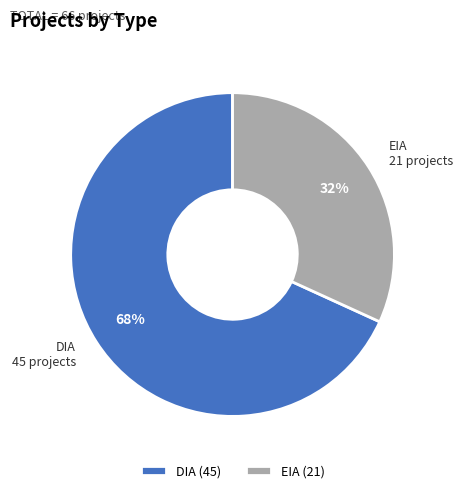

To the nearest percent, what portion does DIA (45) represent?

68%